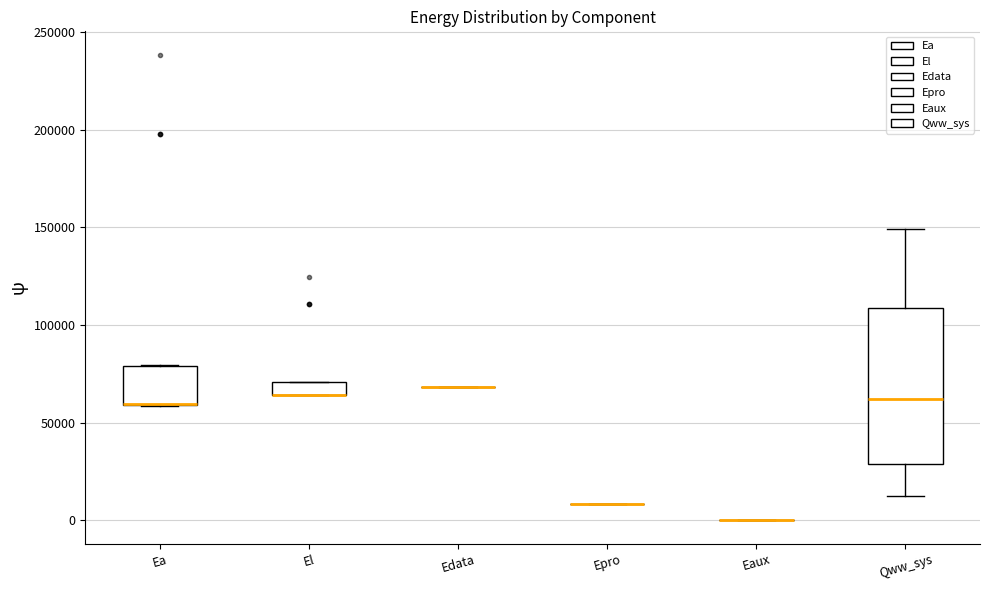

Where is the upper edge of the box for Qww_sys on the y-axis? The values are not printed on the chart, so give them approximately, as read against the axis.

110000